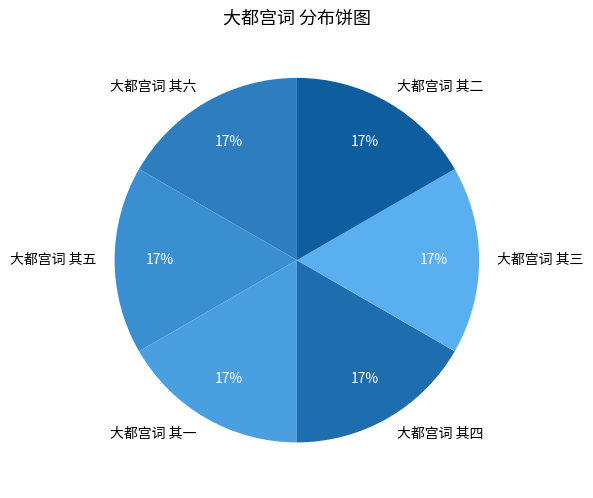

Does 大都宫词 其六 represent more than half of the total?

No